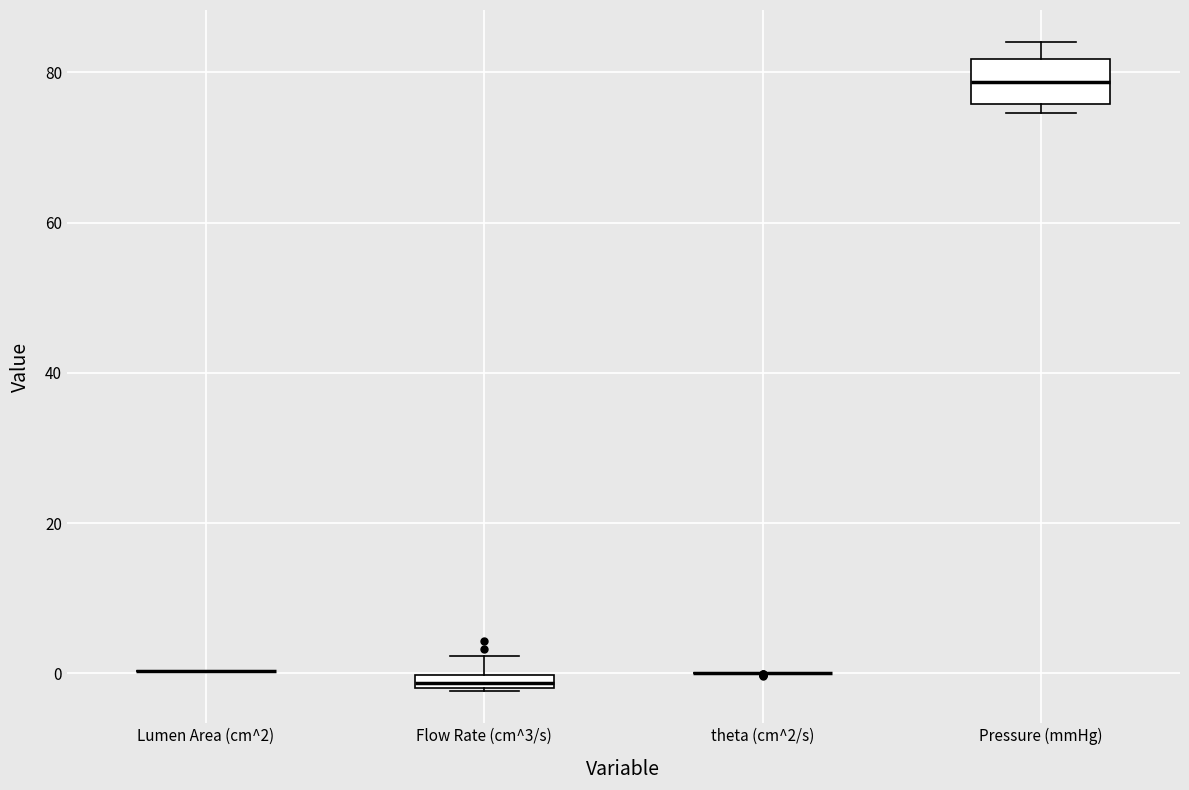

Comparing the boxes themselves (not the whiskers), which one is the tallest?

Pressure (mmHg)